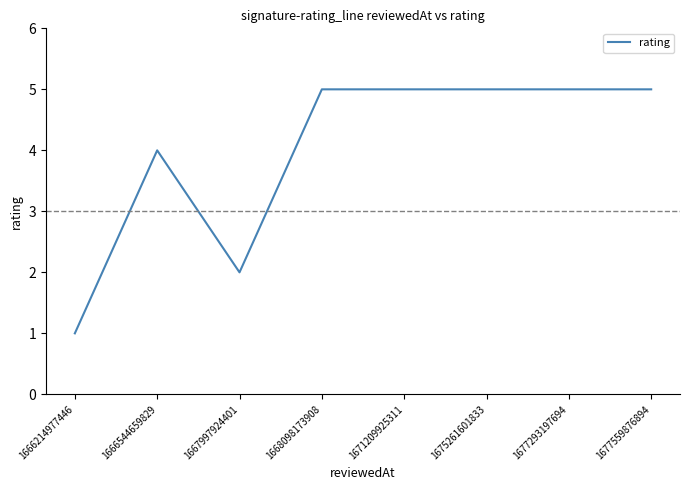

Reading left to right, what are all the values shown in this chart?

1	4	2	5	5	5	5	5